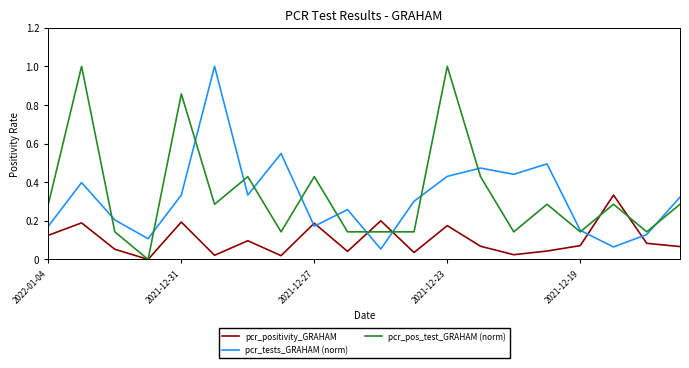

What is the maximum value for pcr_tests_GRAHAM (norm)?

1.0